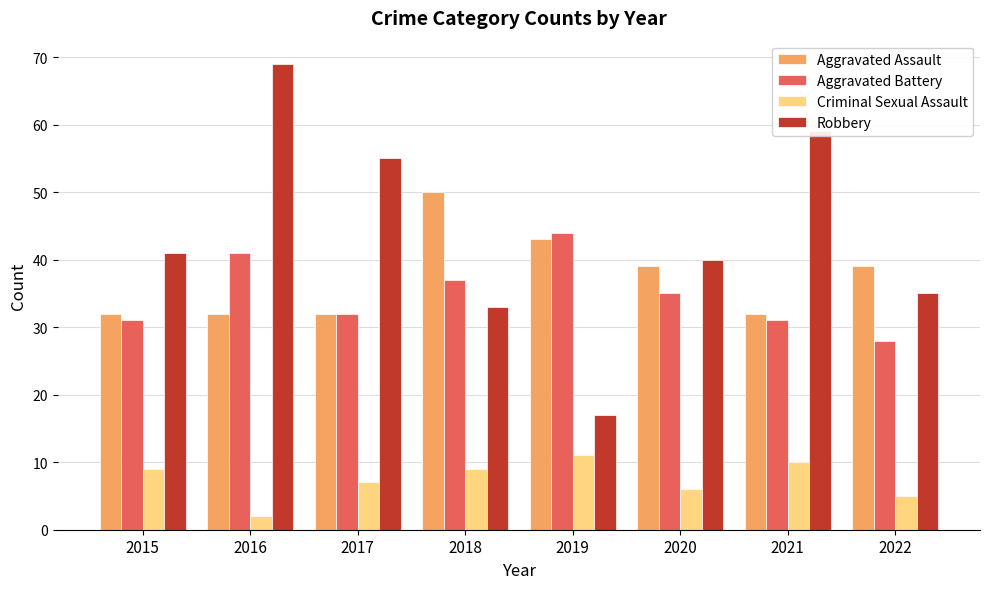

What value does the Robbery series have at 2015?

41